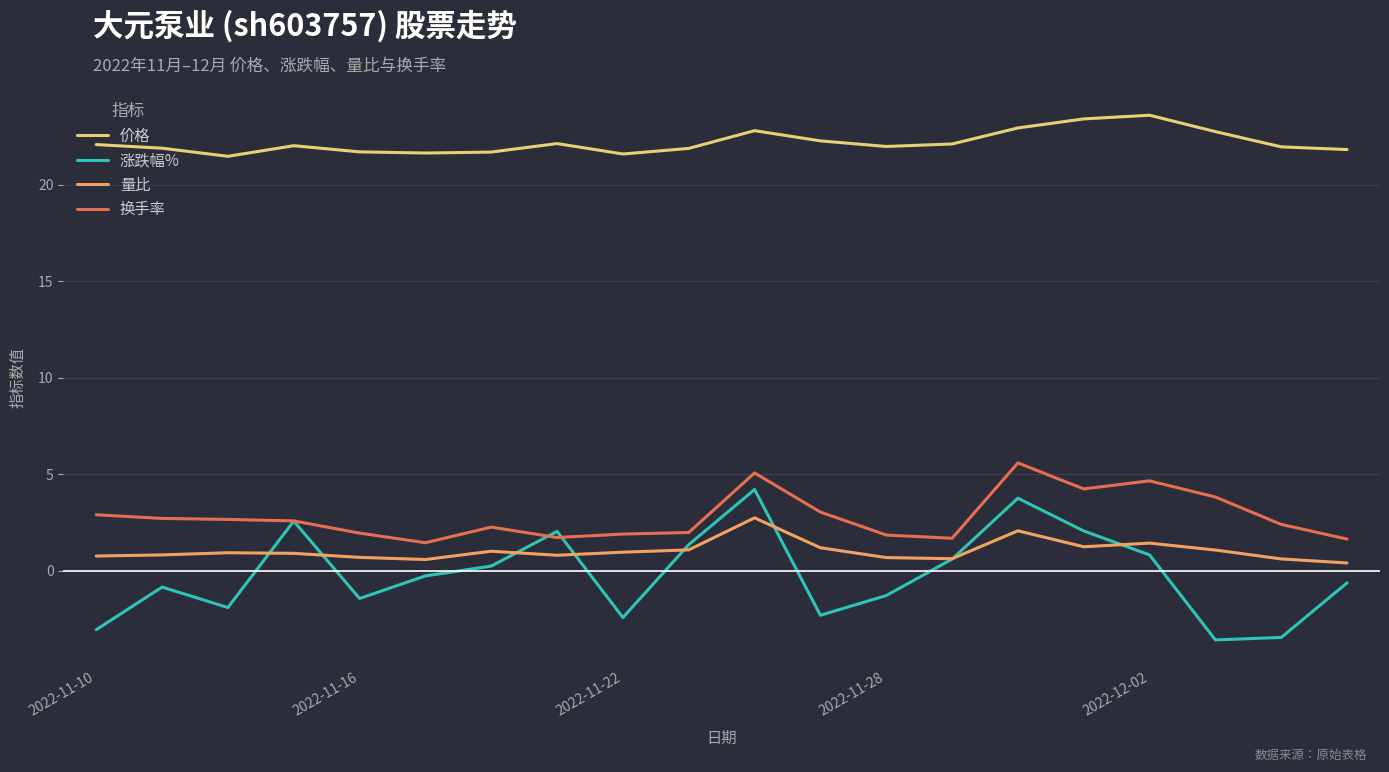

How many distinct data groups are displayed?

4